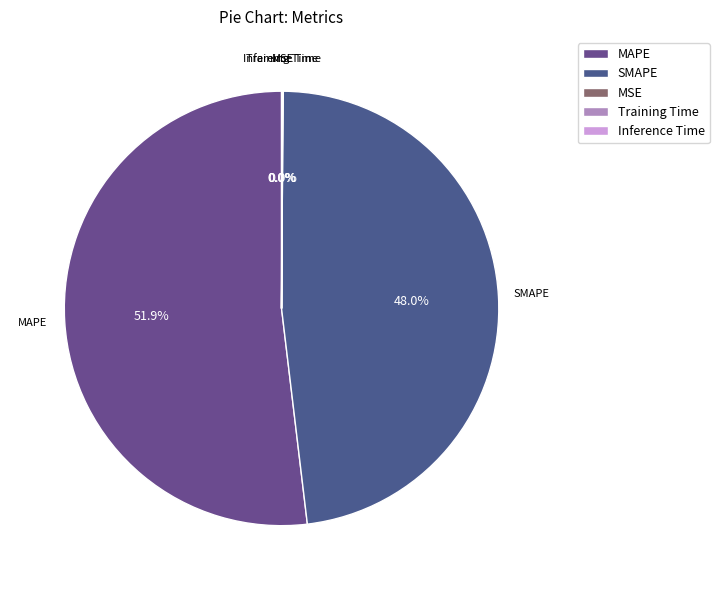

Combined, do MAPE and SMAPE account for over 50%?

Yes